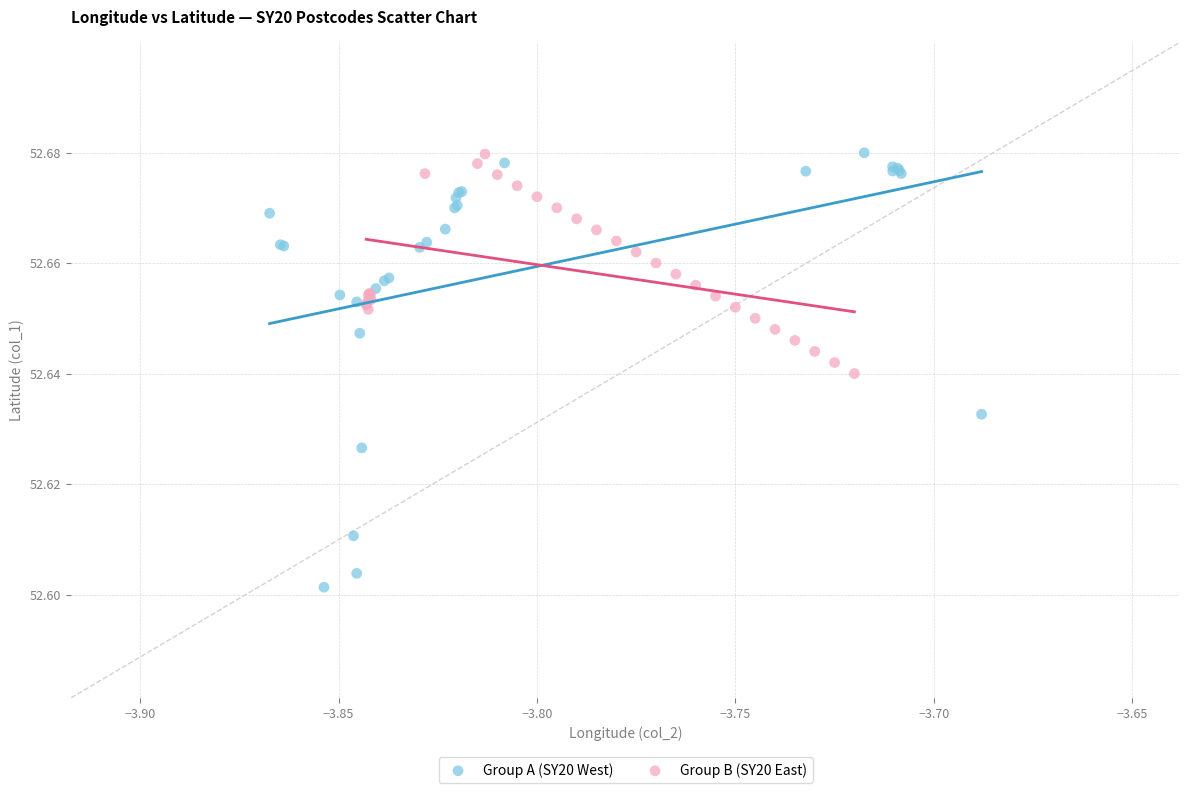

Which series has the largest Y range (max minus min)?

Group A (SY20 West)